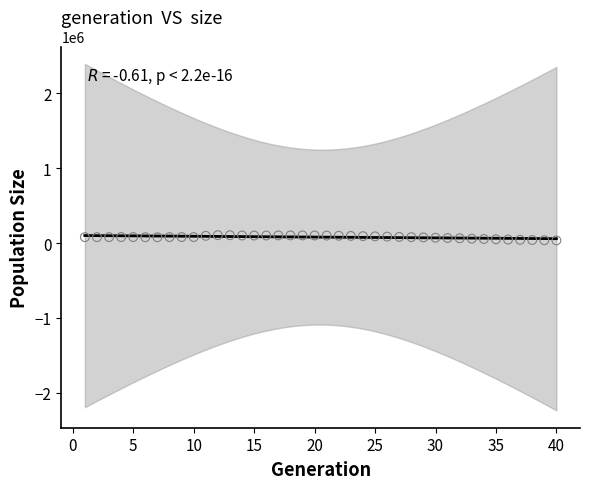

What is the range of X values (max minus min)?

39